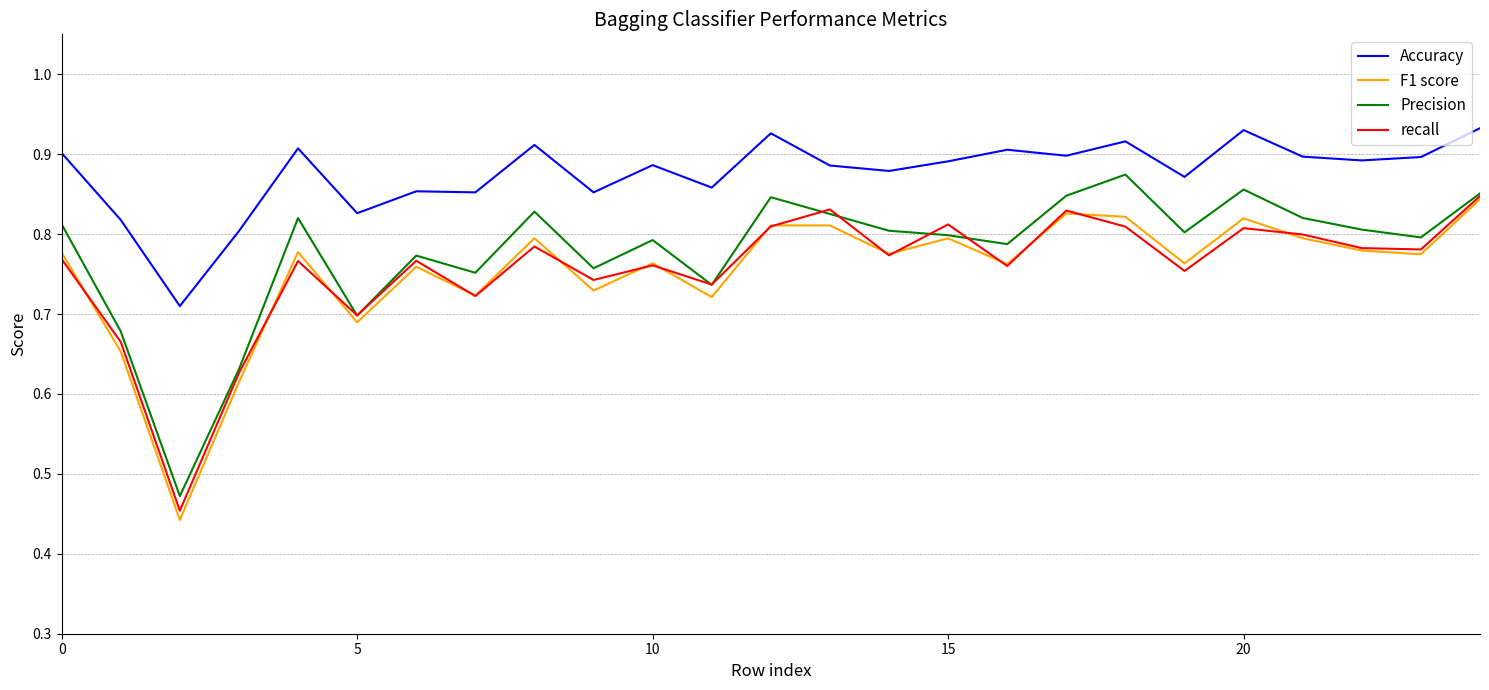

Which series has the largest total across all categories?

Accuracy